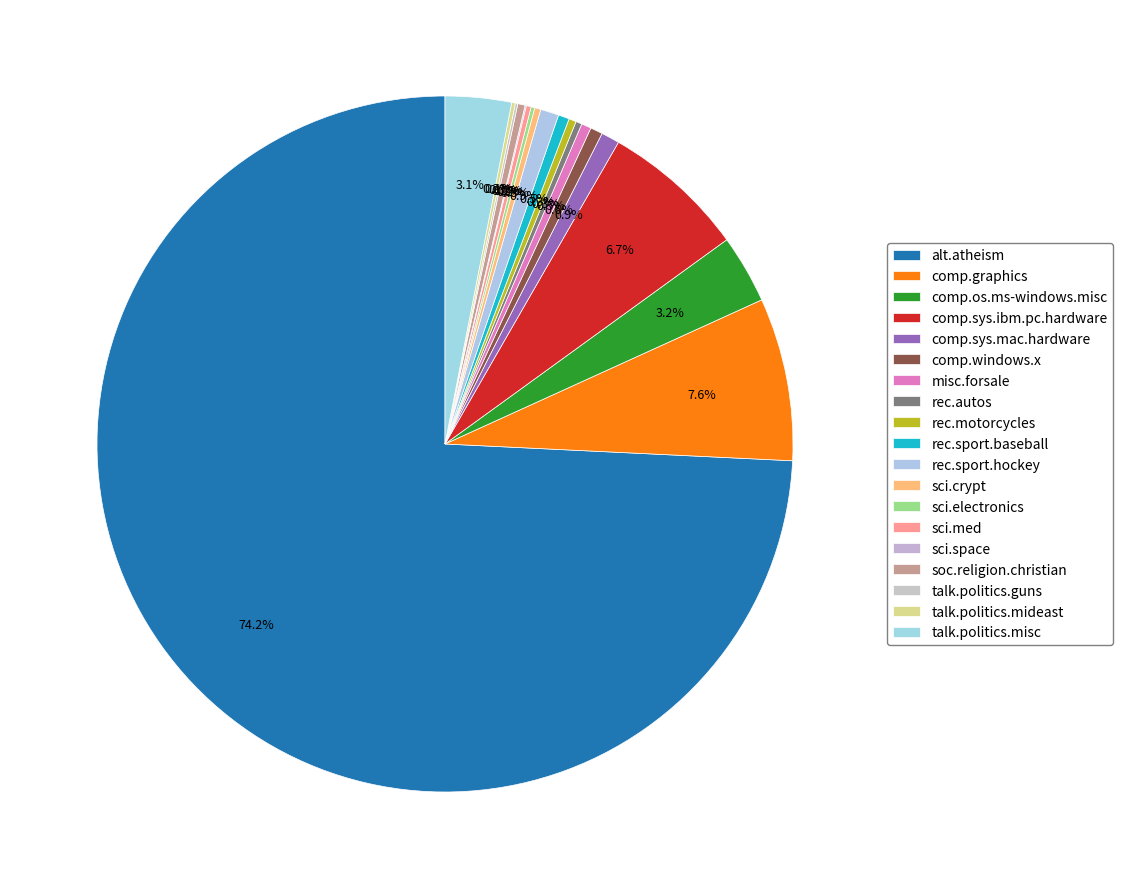

To the nearest percent, what is the difference between the largest and smallest slice percentages?

74%